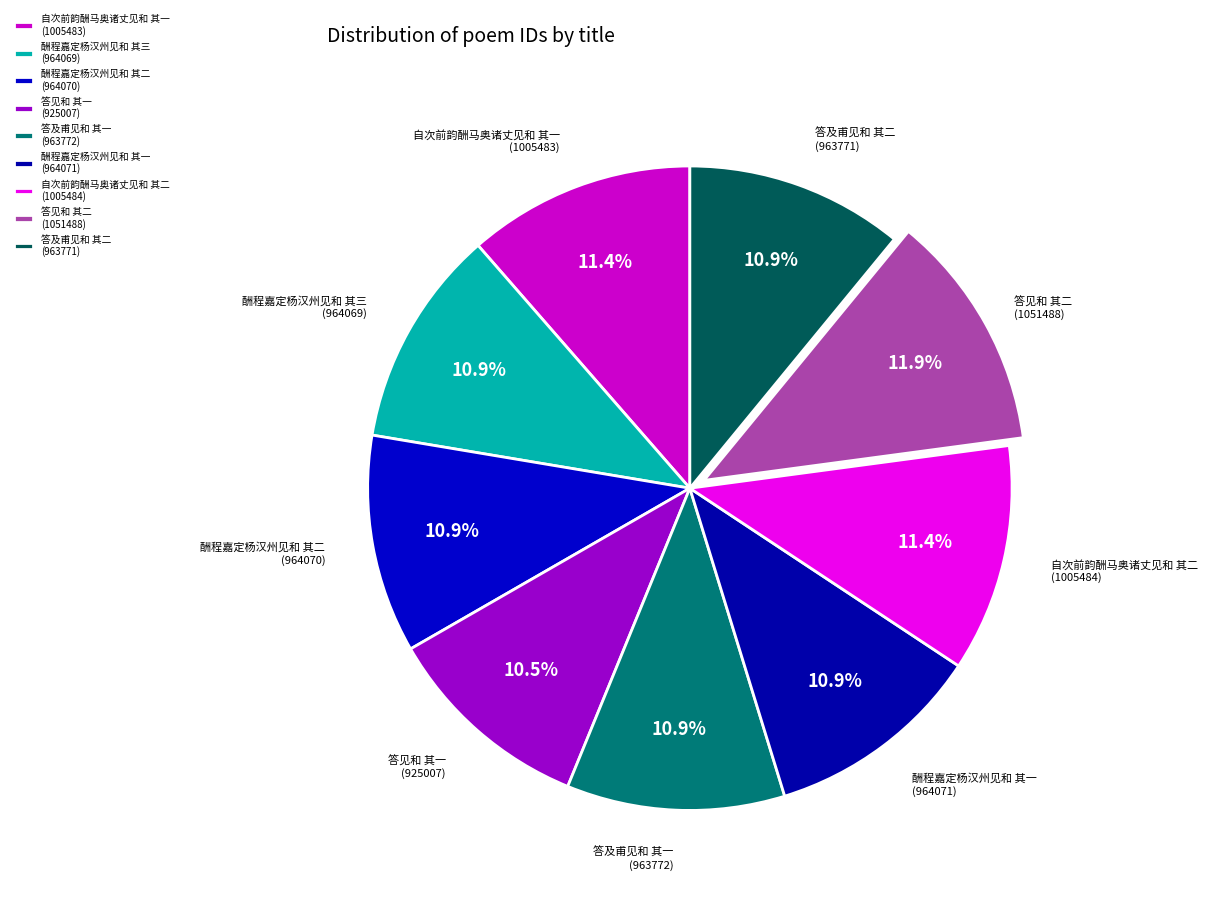

How many slices are in this pie chart?

9